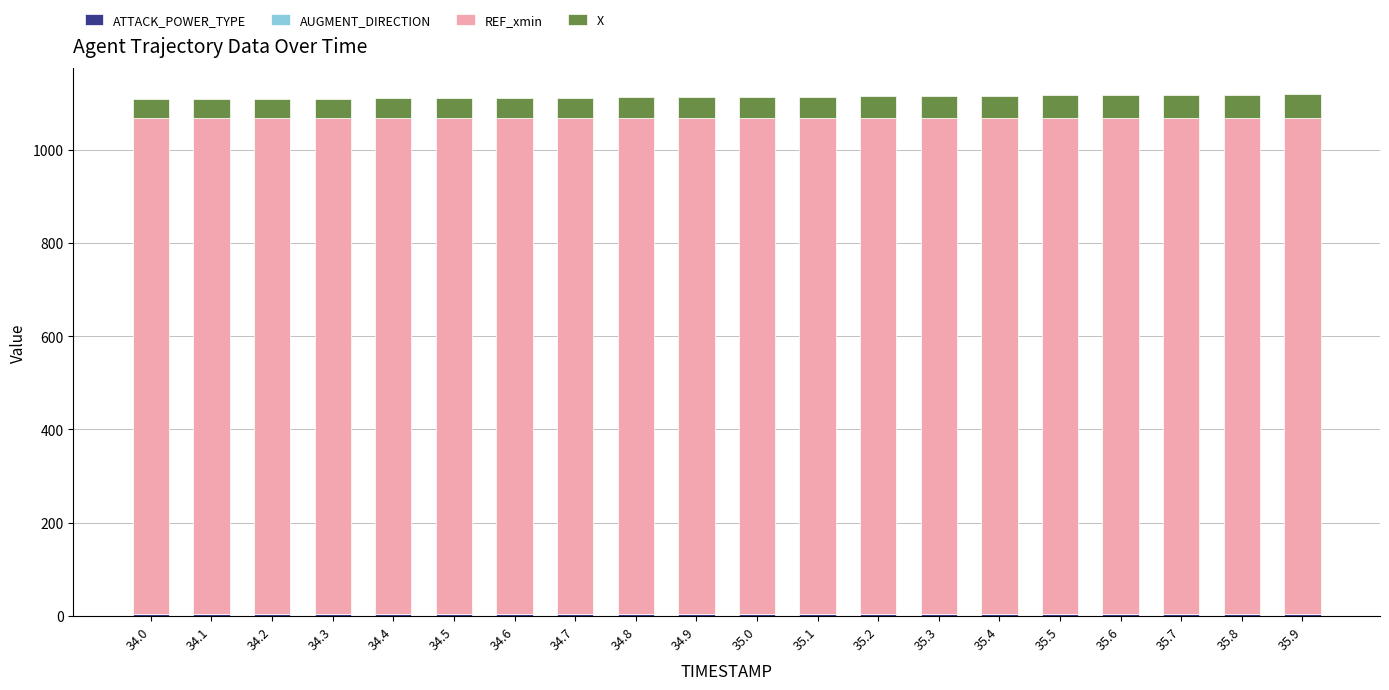

Are the bars grouped side by side (vs. stacked)?

No